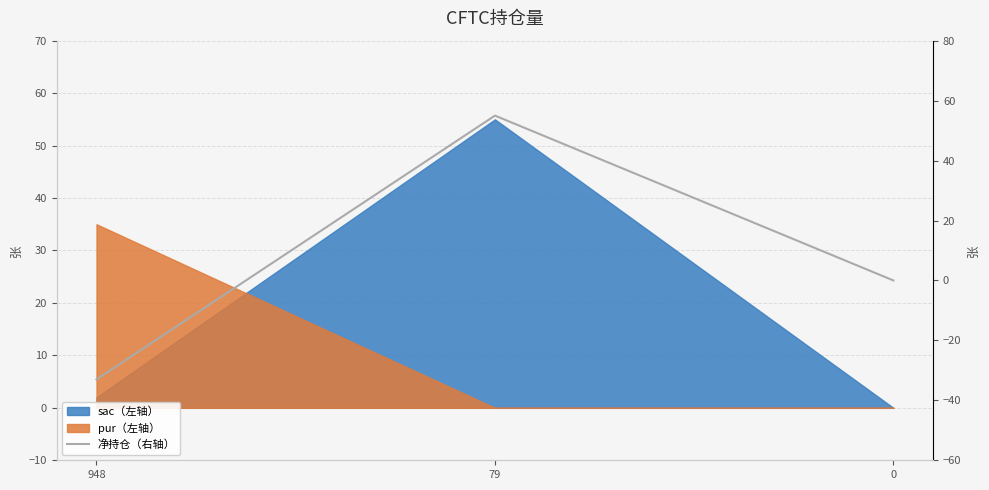

At which category does the chart reach its peak across all series?

79